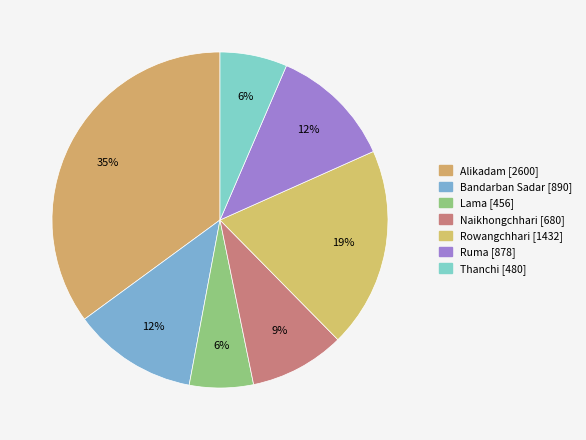

How many slices are in this pie chart?

7